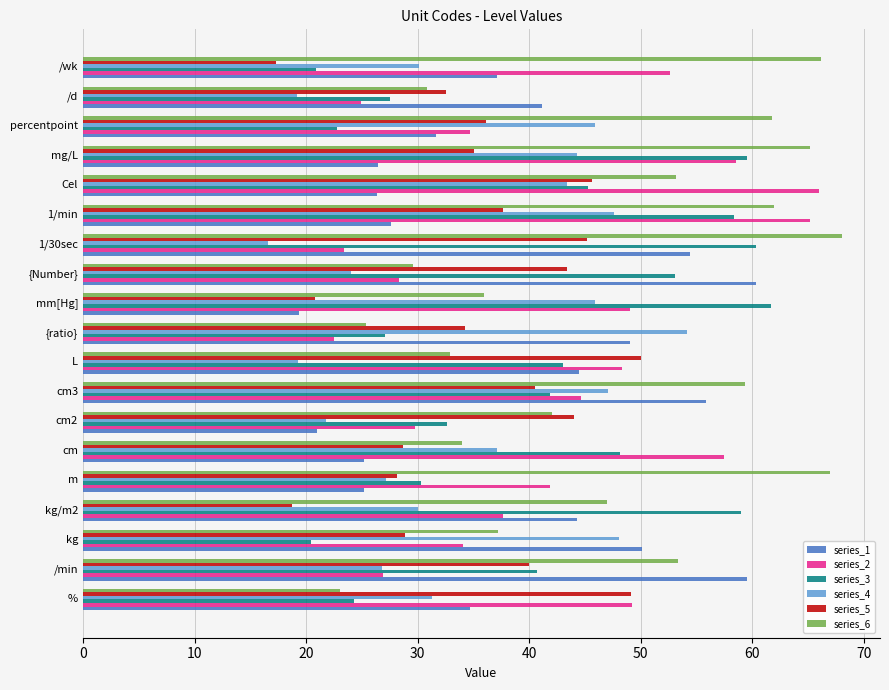

What is the sum of the series_2 values at /wk and %?

101.9